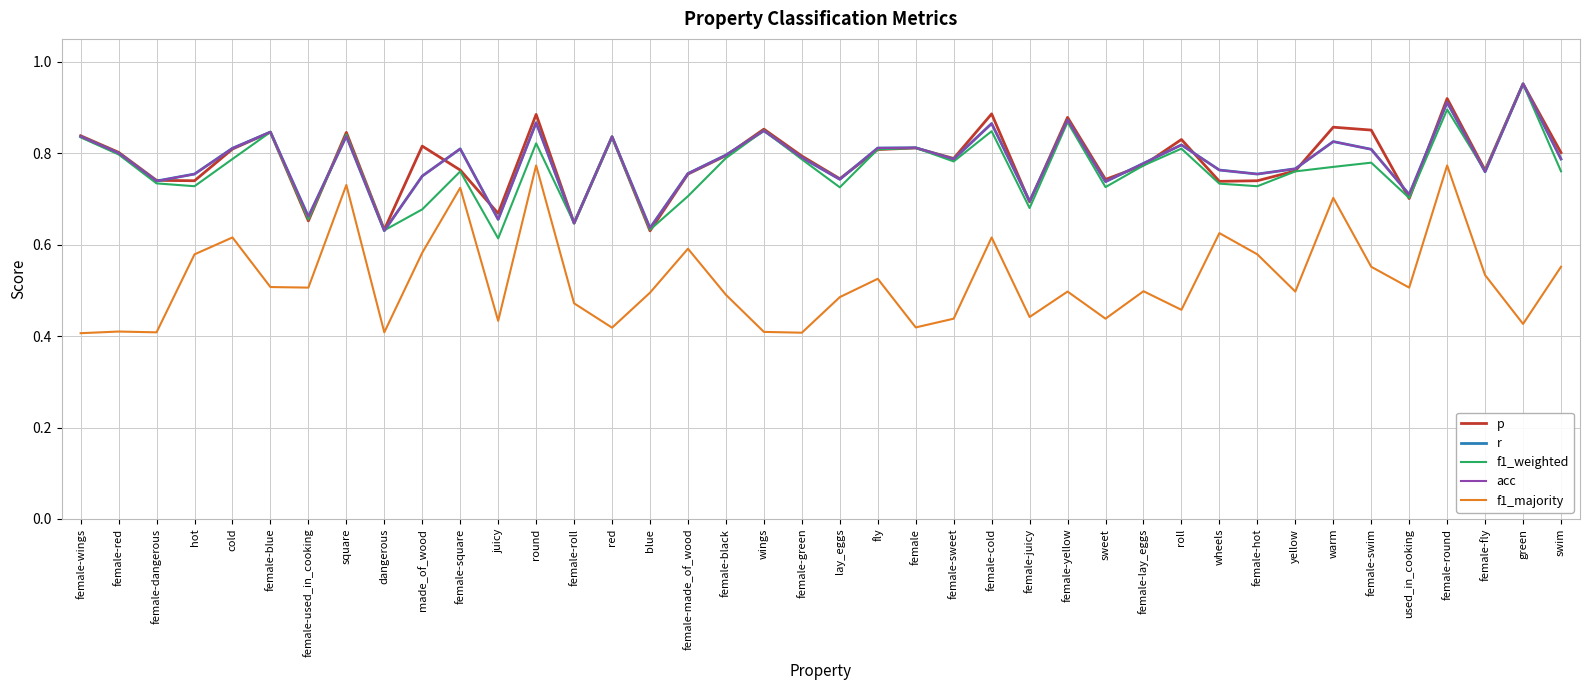

What is the total value across all series at sweet?

3.4